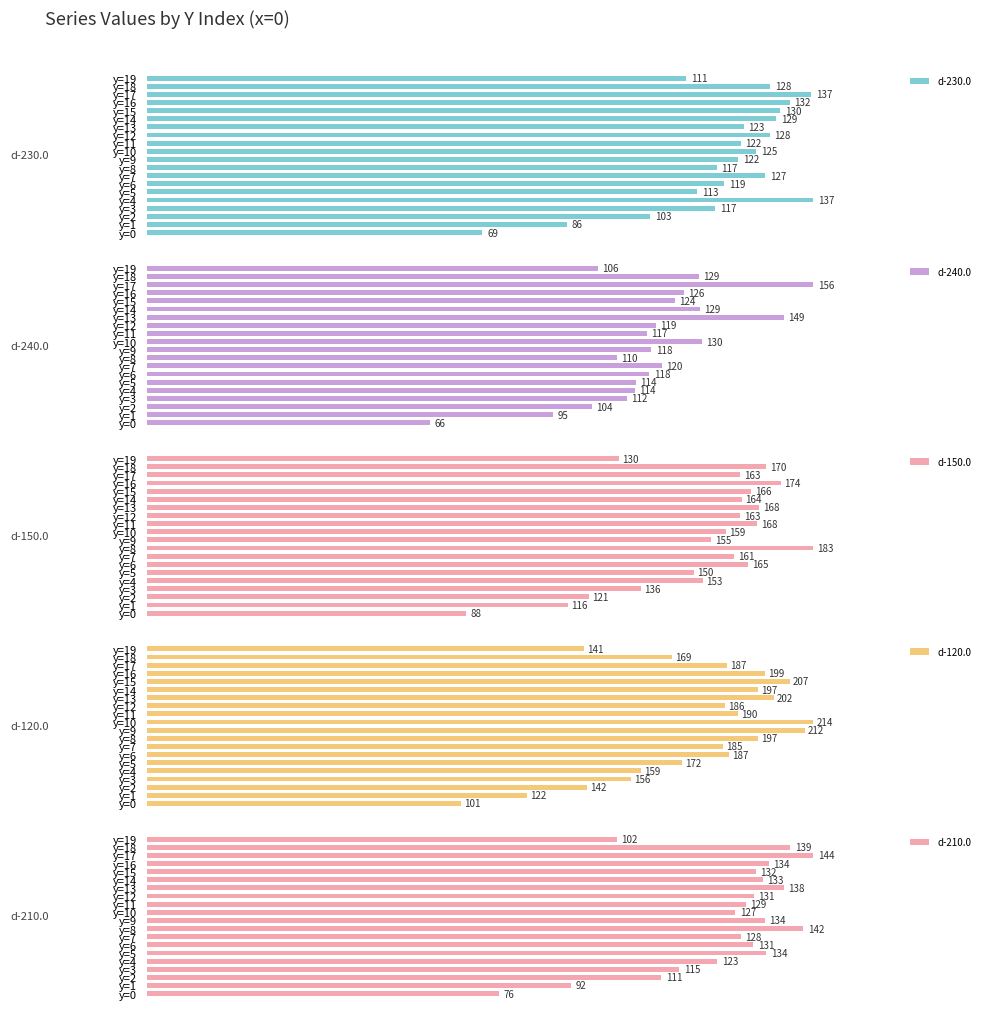

At which label is d-230.0 closest to 103?

y=2